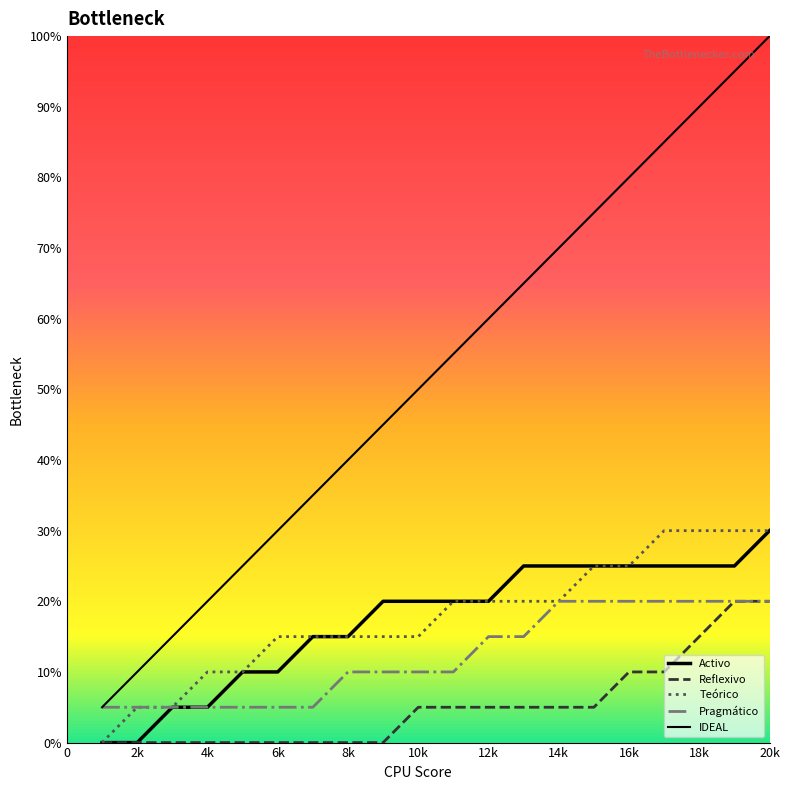

True or false: IDEAL and Reflexivo cross at least once.

False